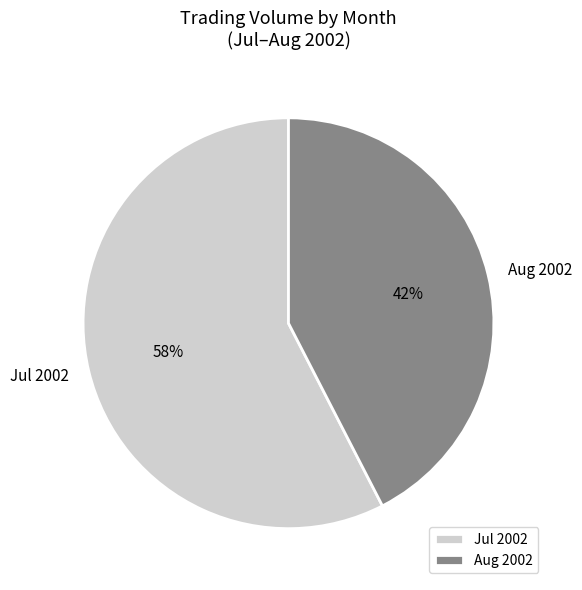

Is there a majority slice in this chart?

Yes